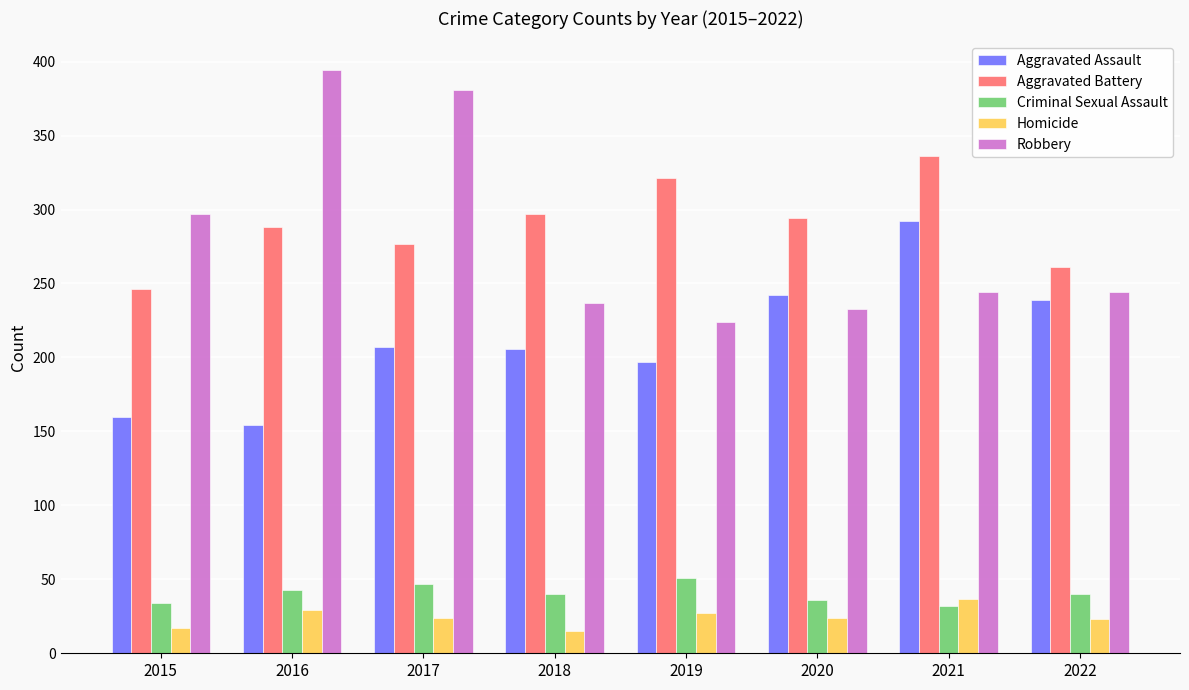

Between 2017 and 2019, which series saw the biggest shift?

Robbery